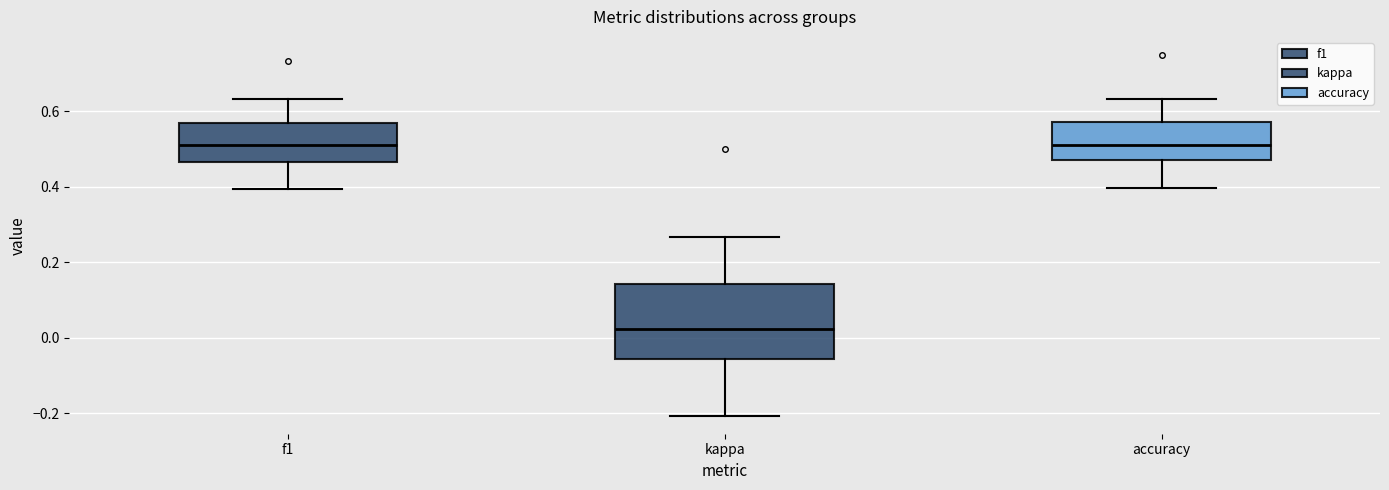

Reading left to right, read every box against the y-axis: the position of its median line, the range the box covers, and the ends of its whiskers. The values are not printed on the chart, so give them approximately, as read against the axis.

f1: median 0.52, box 0.46 to 0.58, whiskers 0.40 to 0.64
kappa: median 0.02, box -0.06 to 0.14, whiskers -0.20 to 0.26
accuracy: median 0.52, box 0.48 to 0.58, whiskers 0.40 to 0.64